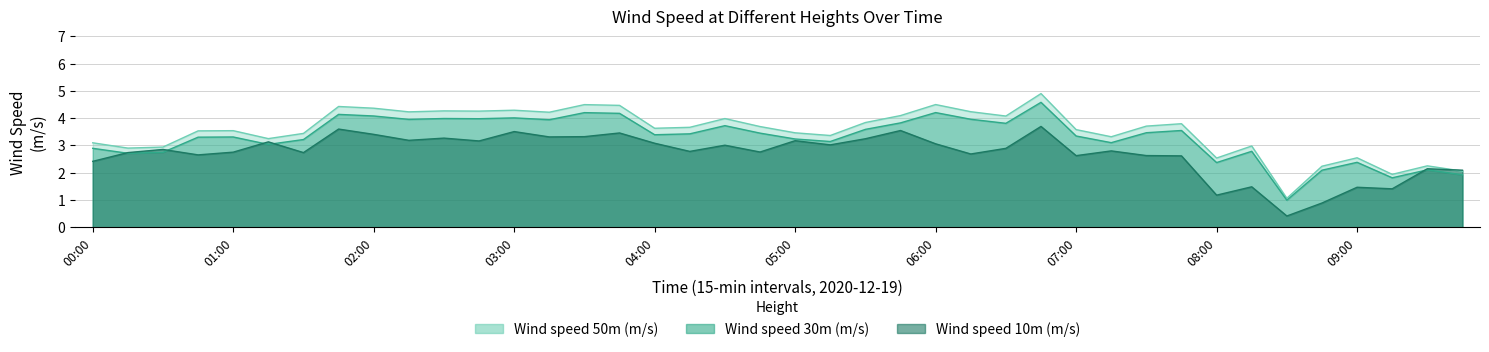

True or false: Wind speed 10m (m/s) has more than 0 points higher than both neighbors.

True